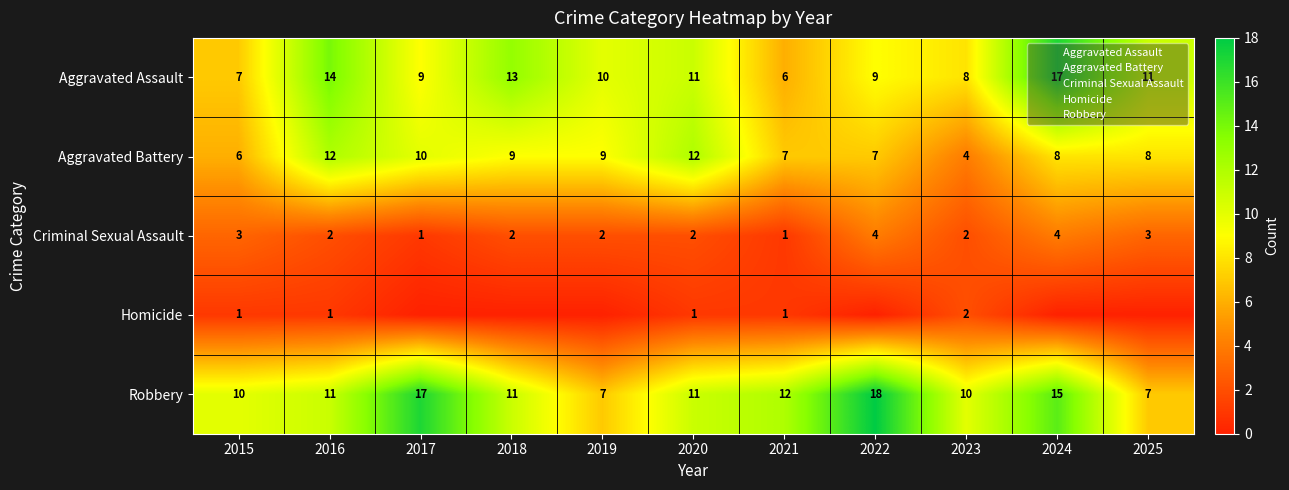

At which category does the chart reach its peak across all series?

2022